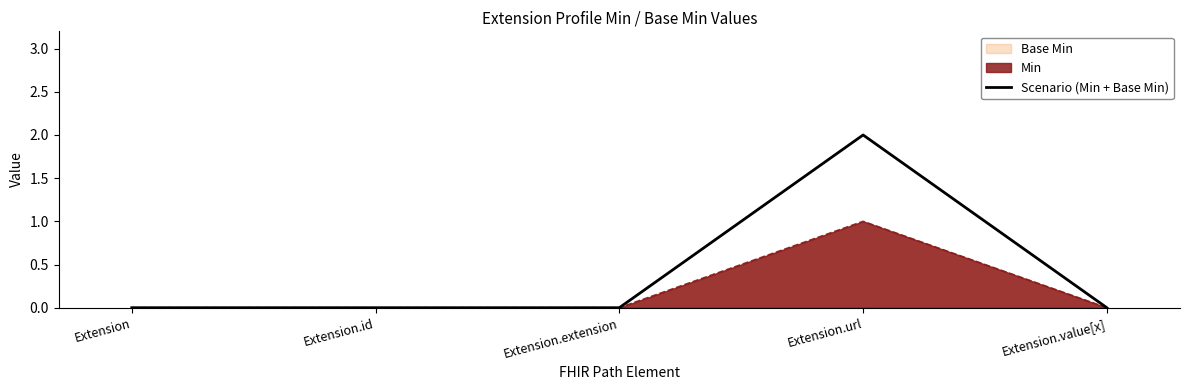

Which has a higher value, Extension.value[x] or Extension.url?

Extension.url